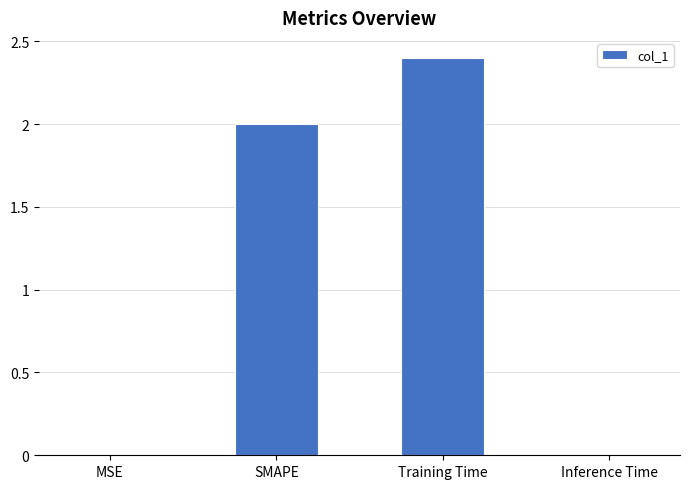

True or false: the data shows 2.4 at Training Time.

True